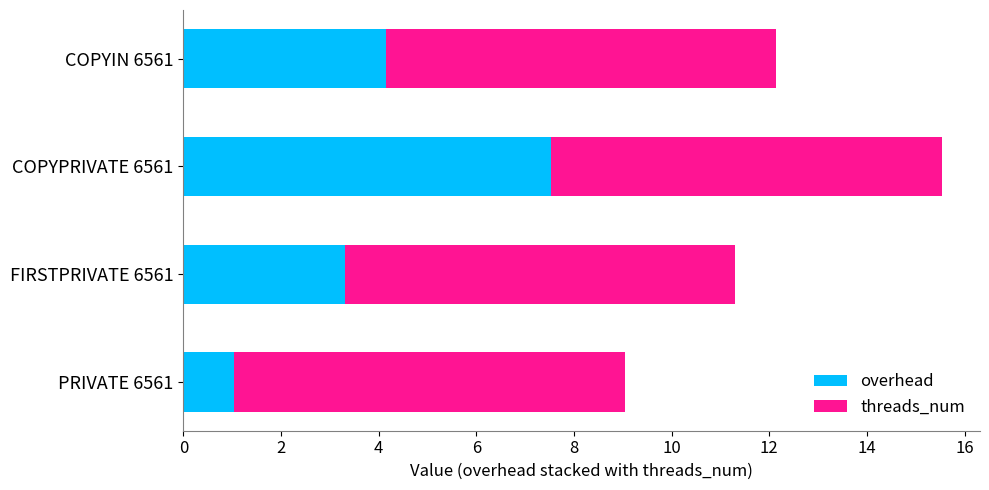

At which label is overhead closest to 4?

COPYIN 6561